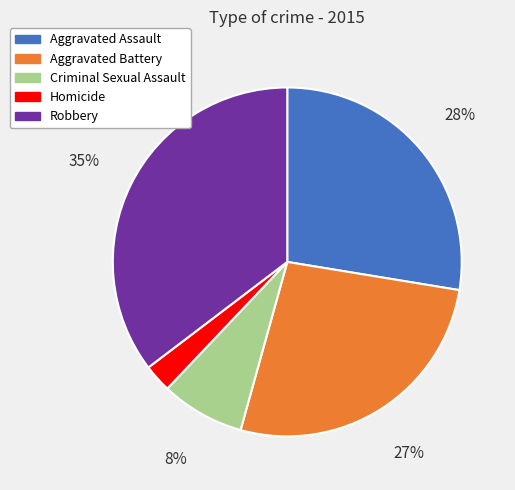

To the nearest percent, what is the average slice percentage?

20%